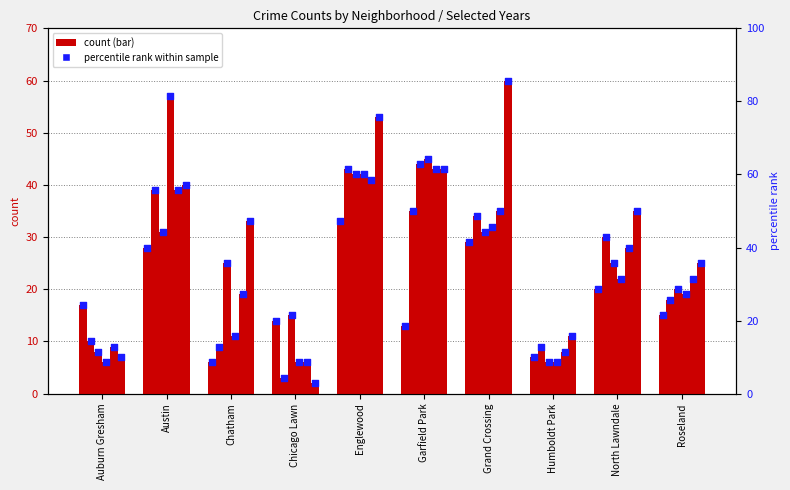

At how many categories does at least one series exceed 38?

6